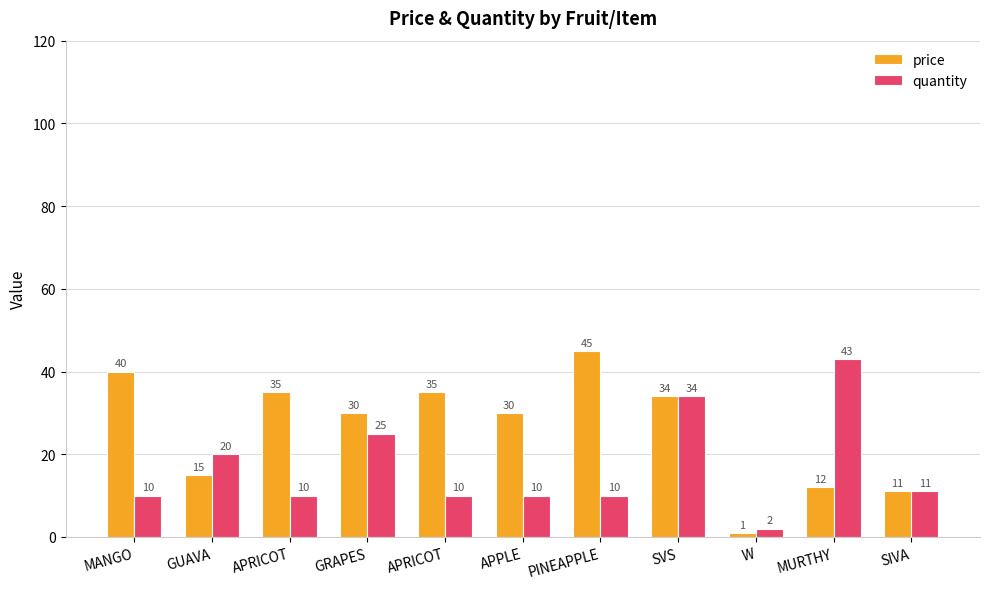

How many distinct data groups are displayed?

2